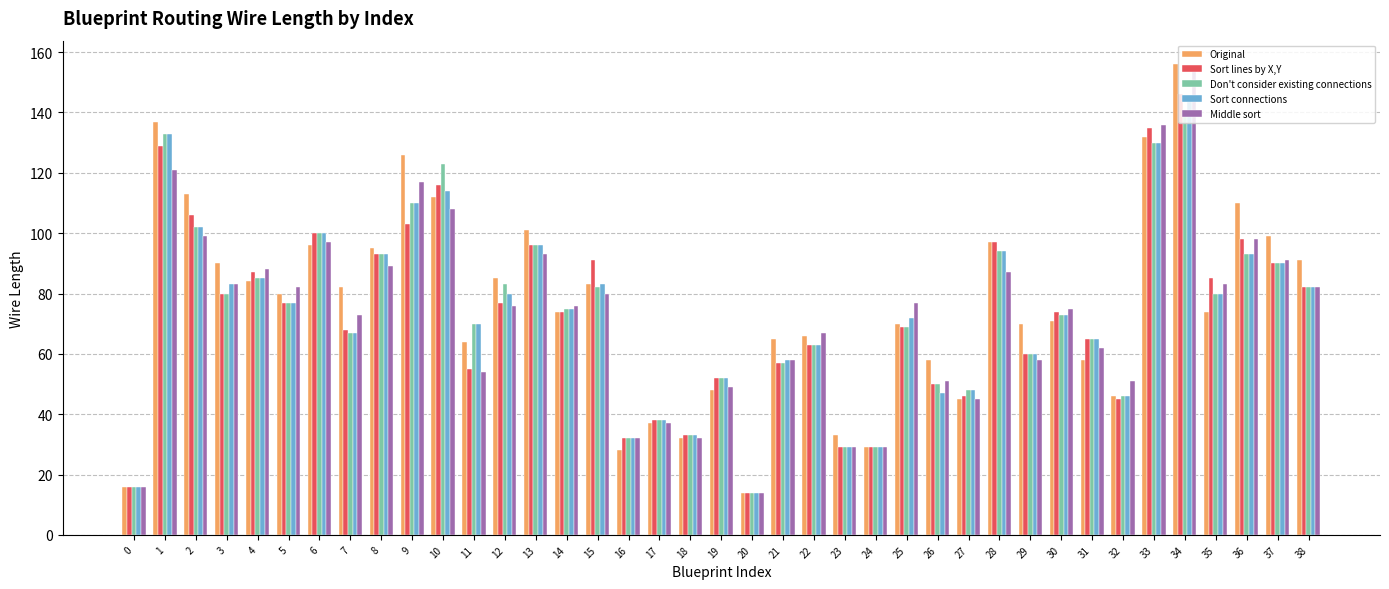

Which series has the largest total across all categories?

Original